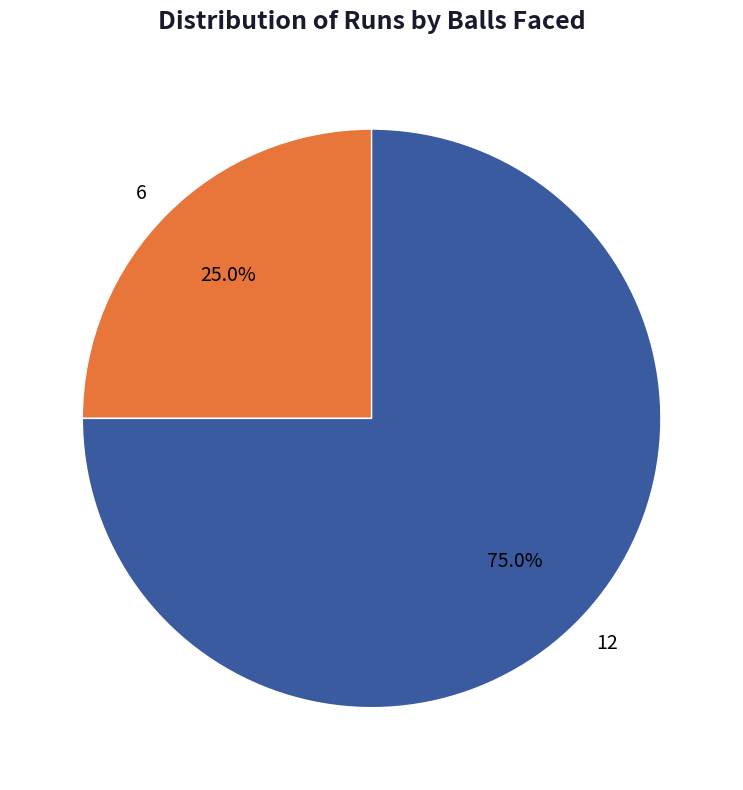

Combined, do 12 and 6 account for over 50%?

Yes